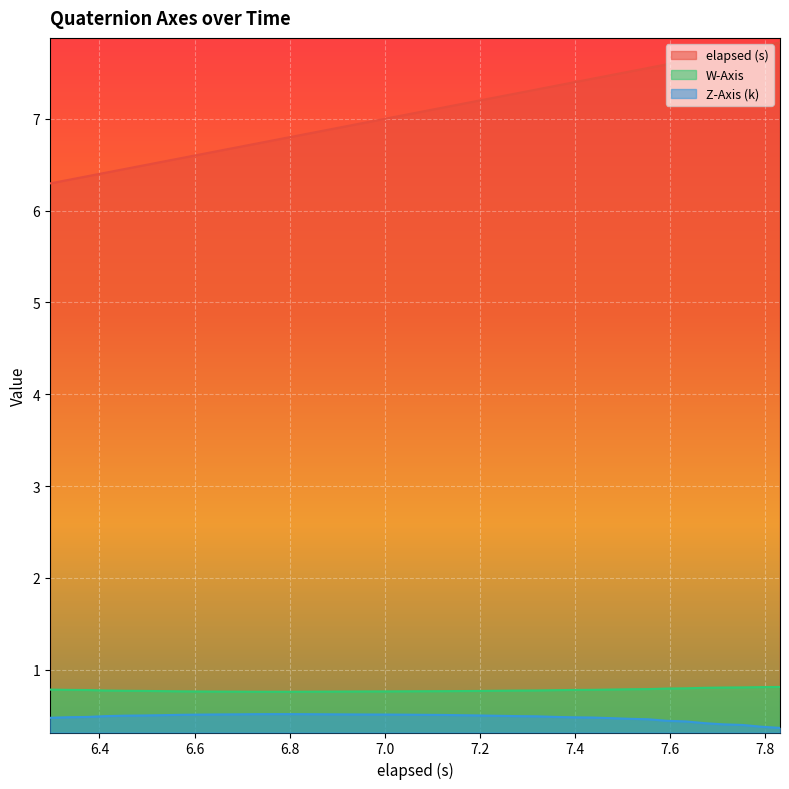

What is the difference between the maximum and minimum values in the elapsed (s) series?

1.5